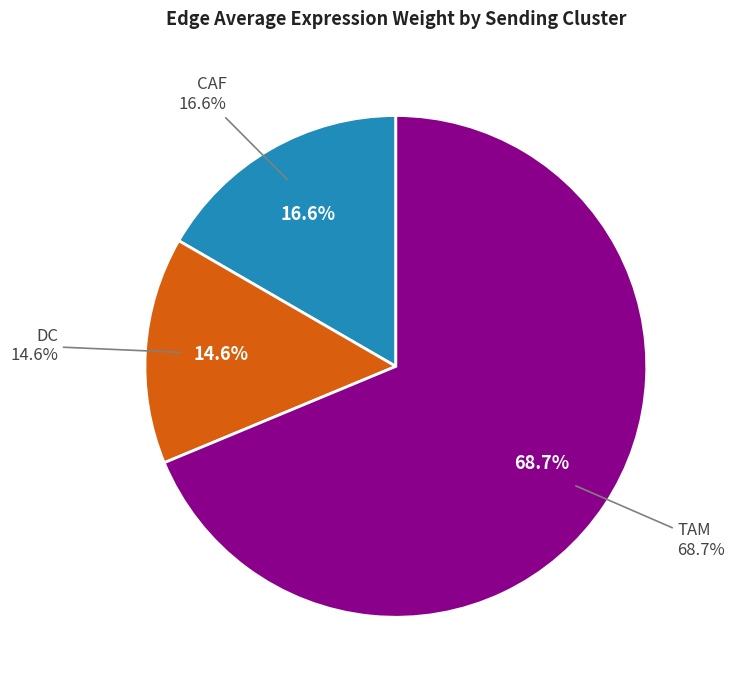

Is TAM (DC) the majority of the pie?

Yes